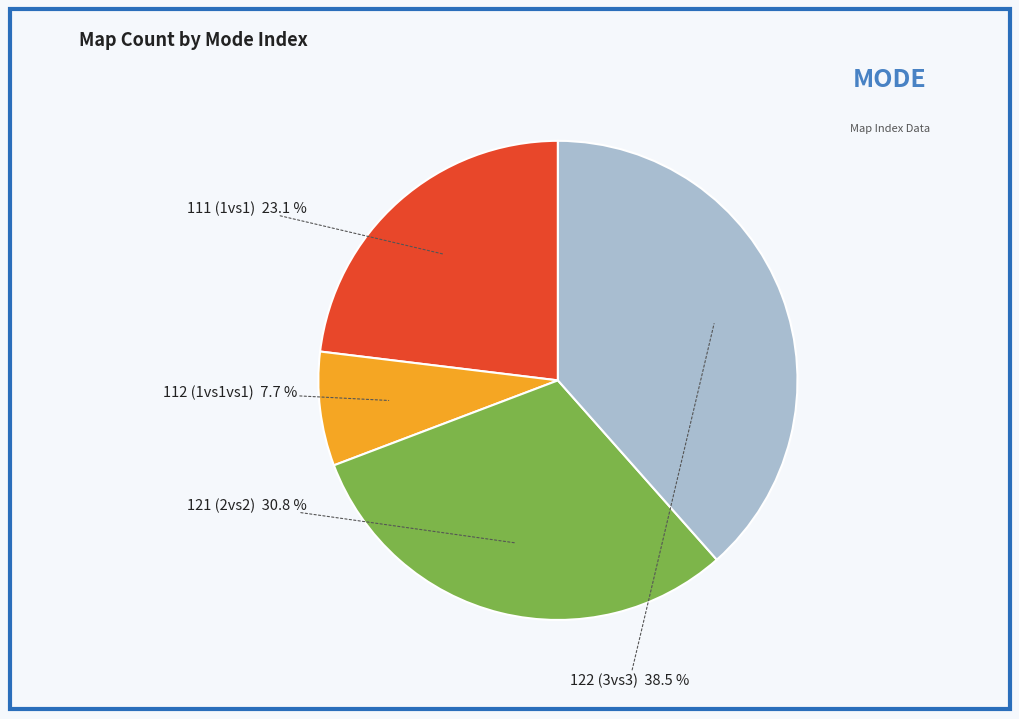

Is there any slice that represents more than half of the pie?

No